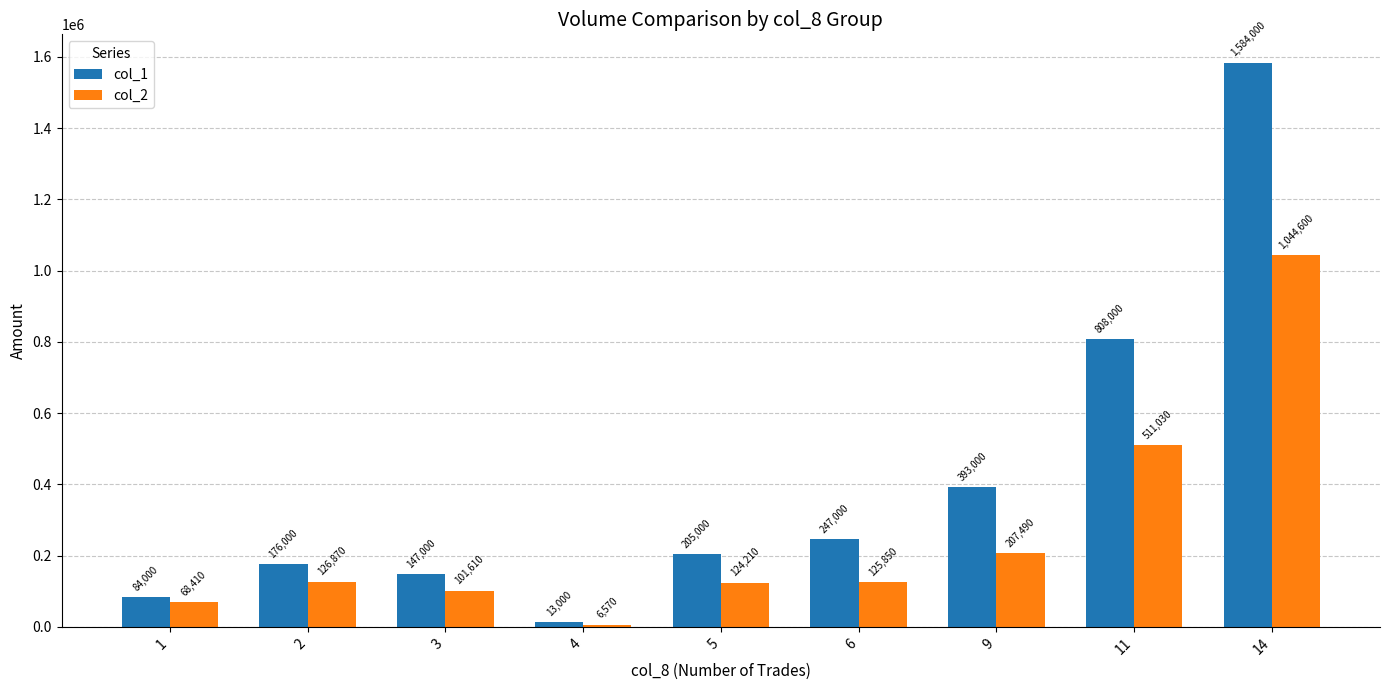

How many distinct data groups are displayed?

2